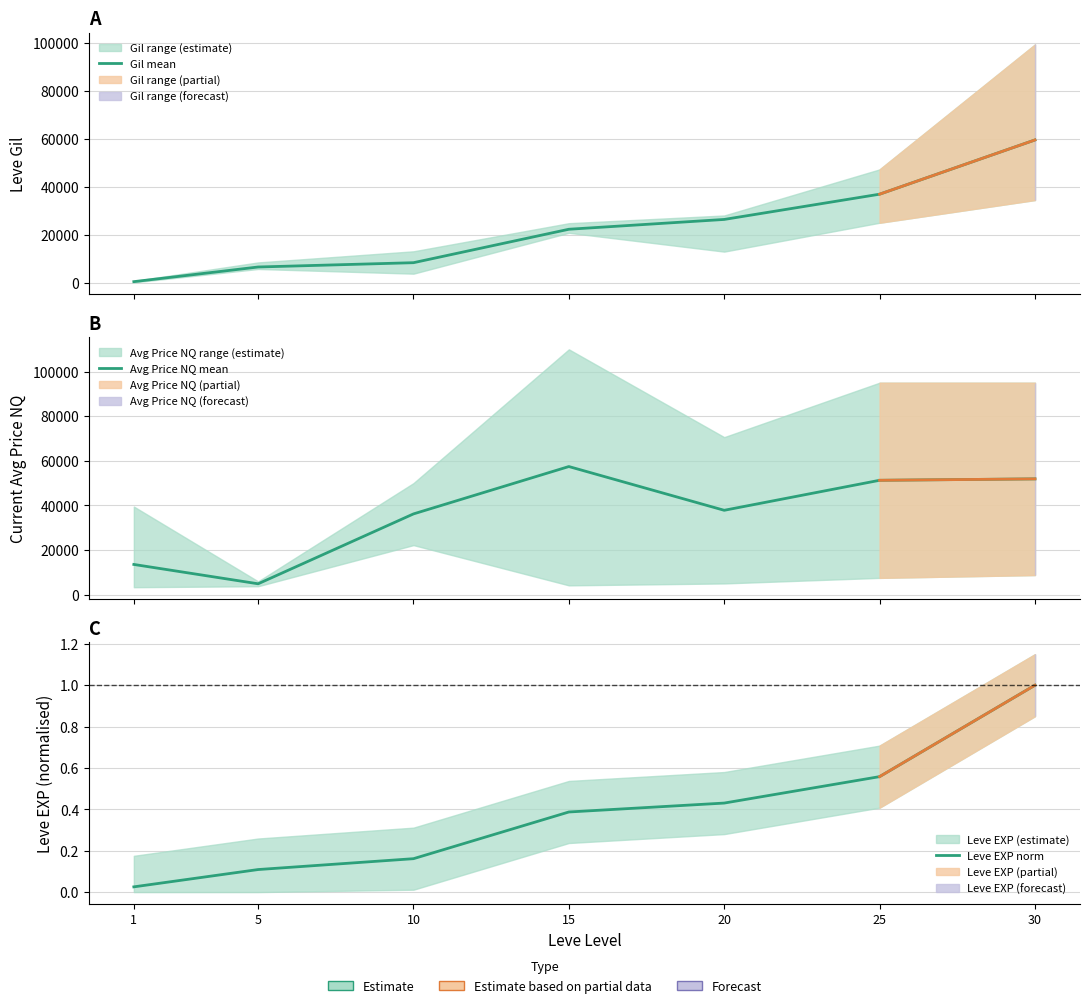

Reading left to right, extract all data points from this chart.

Gil mean: 453.0	6556.0	8348.0	22274.0	26358.0	36873.0	59456.0
Avg Price NQ mean: 13521.0	4845.0	36190.0	57436.0	37811.0	51270.0	51899.0
Leve EXP norm: 0.0	0.1	0.2	0.4	0.4	0.6	1.0